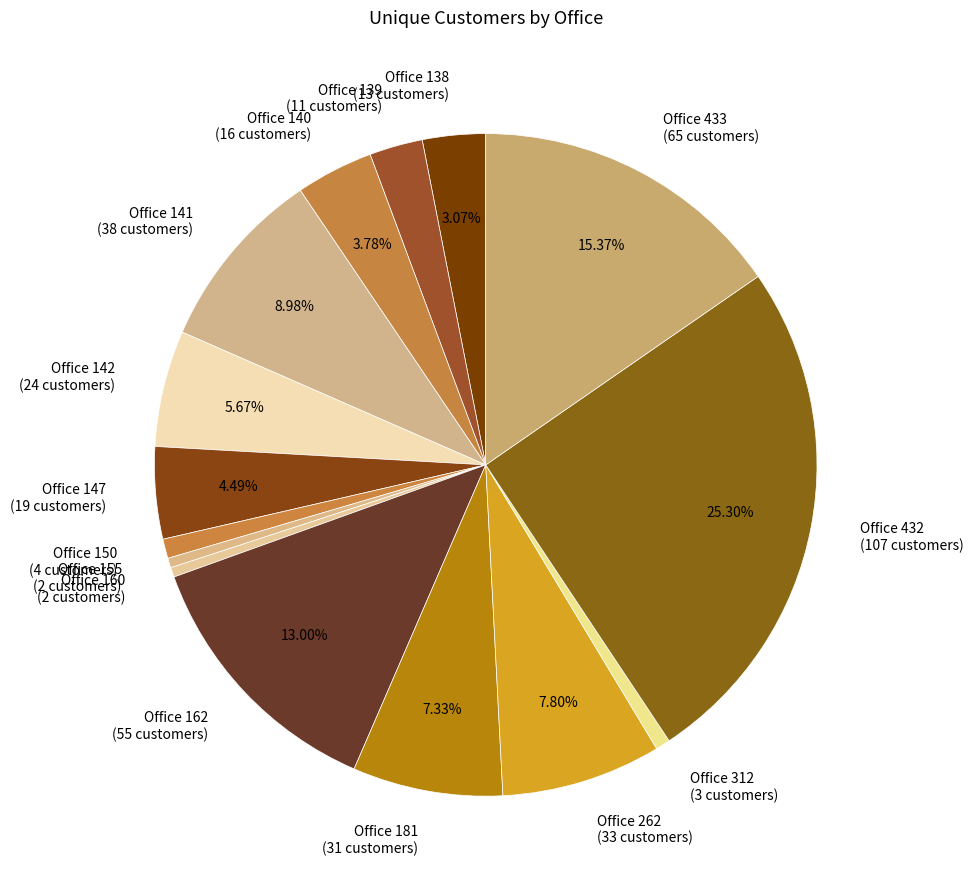

Is there a majority slice in this chart?

No